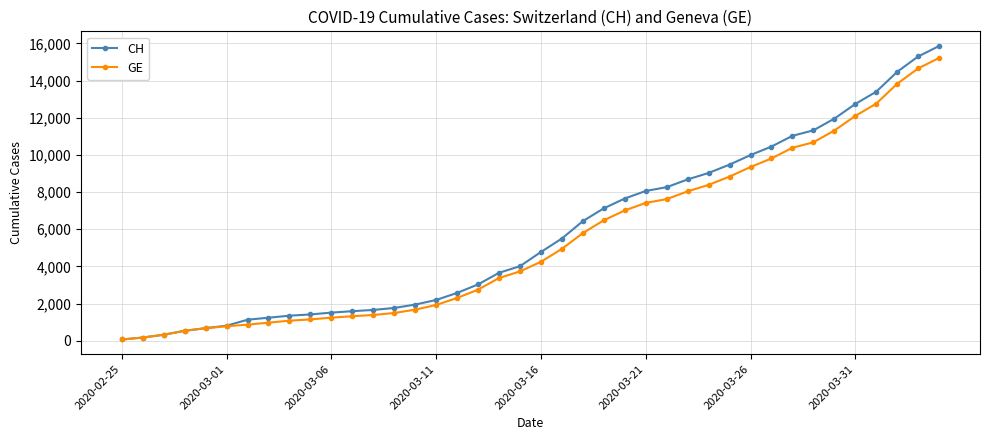

What is the average value of the GE series?

5419